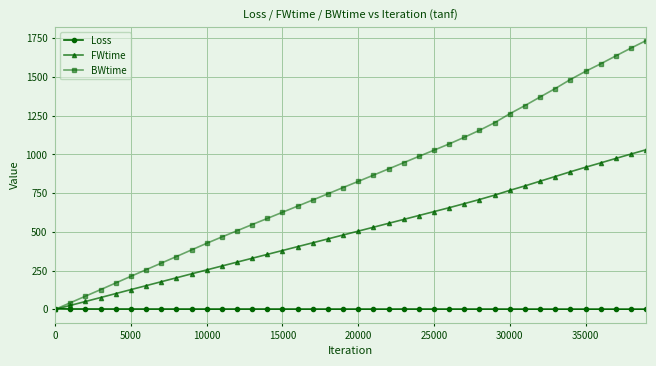

Which series has the largest total across all categories?

BWtime